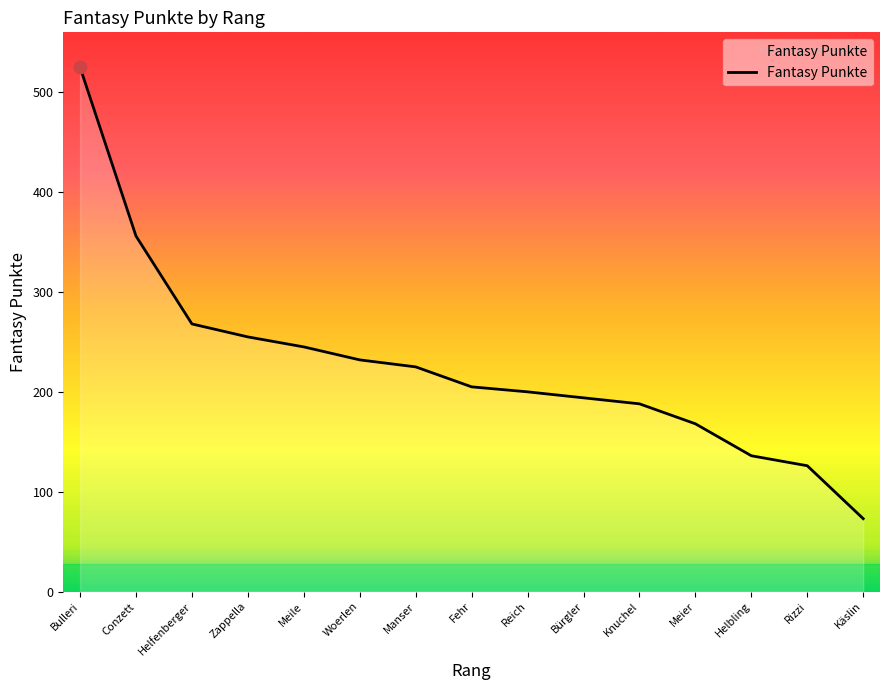

What is the change in value from Bulleri to Knuchel?

-337